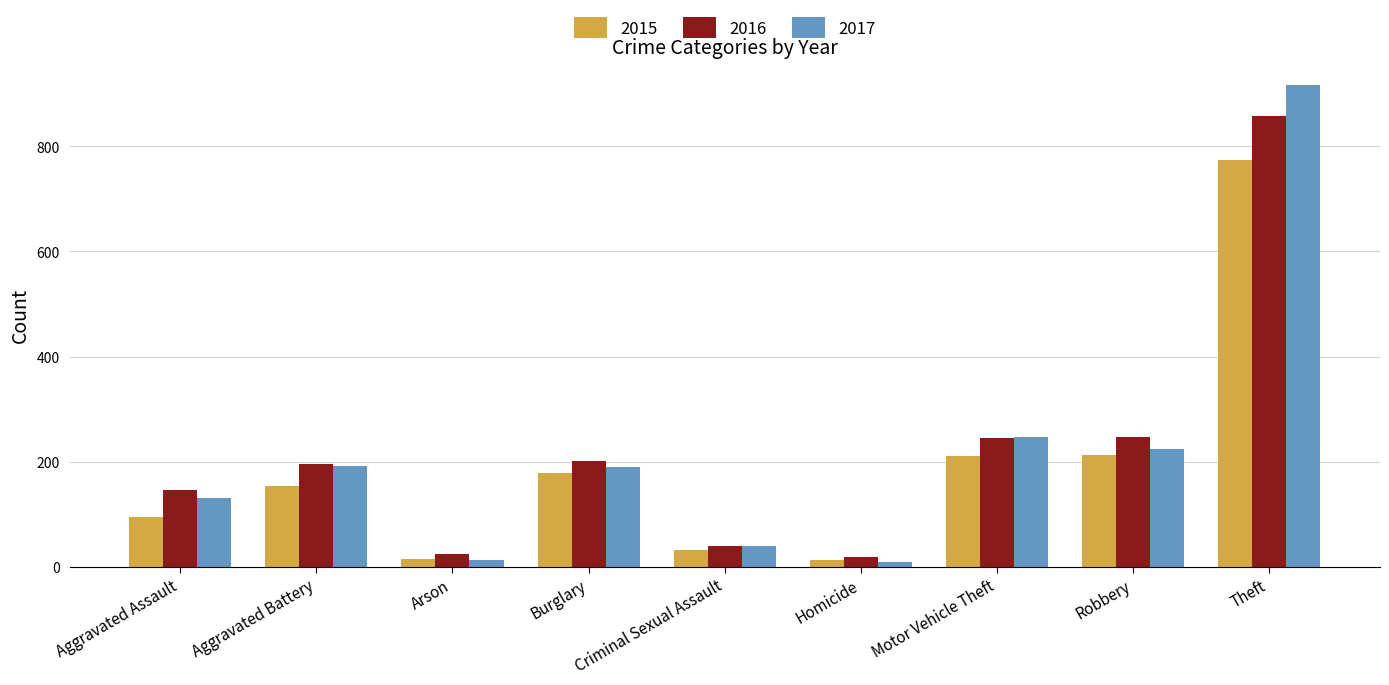

Is the value of 2016 at Homicide greater than the value of 2015 at Burglary?

No